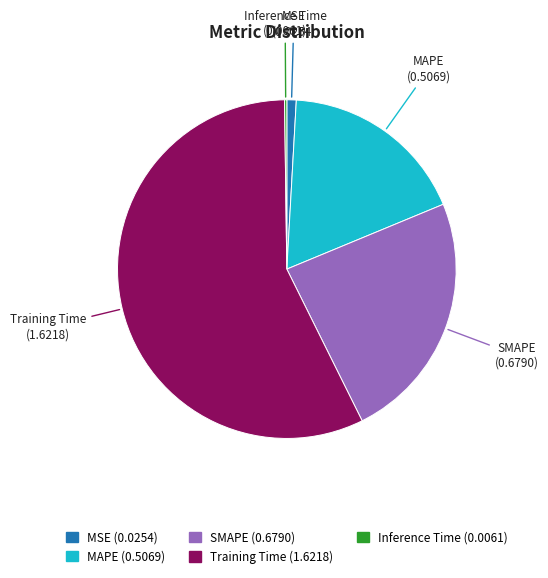

Which has a higher value, SMAPE or Training Time?

Training Time